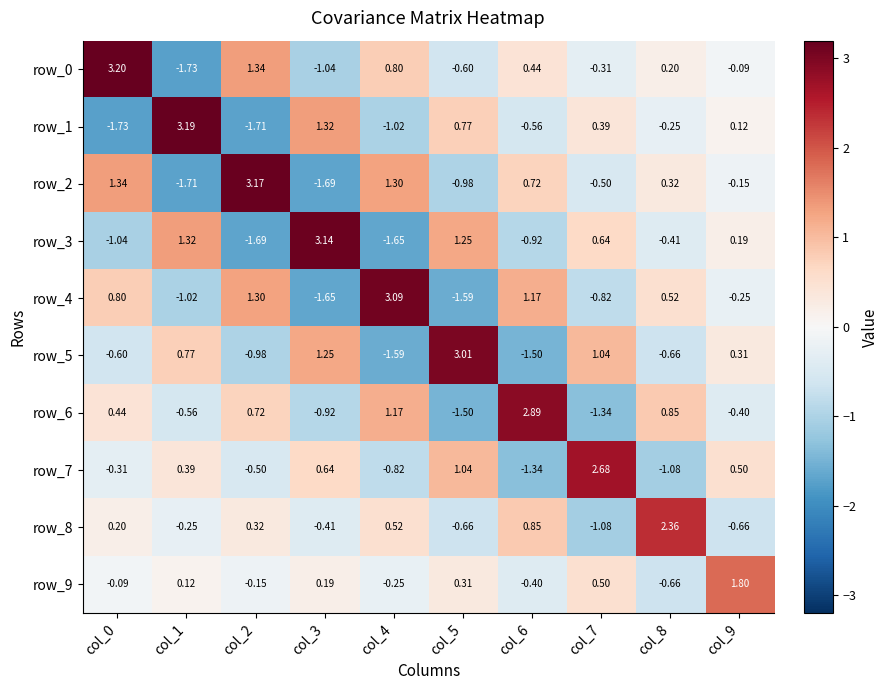

At which label does row_9 first exceed 0?

col_1